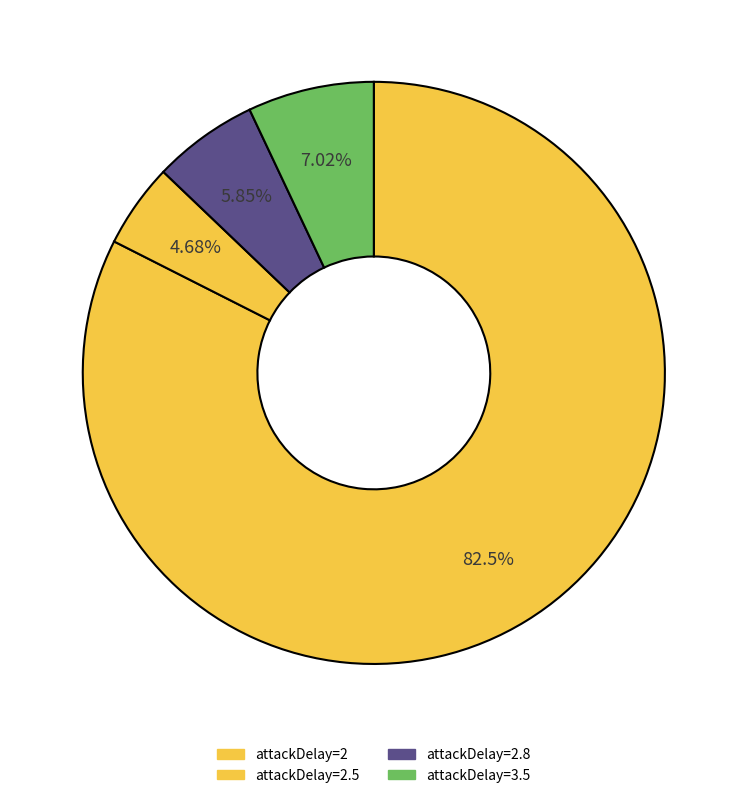

Which category has the biggest portion of the pie?

2.5